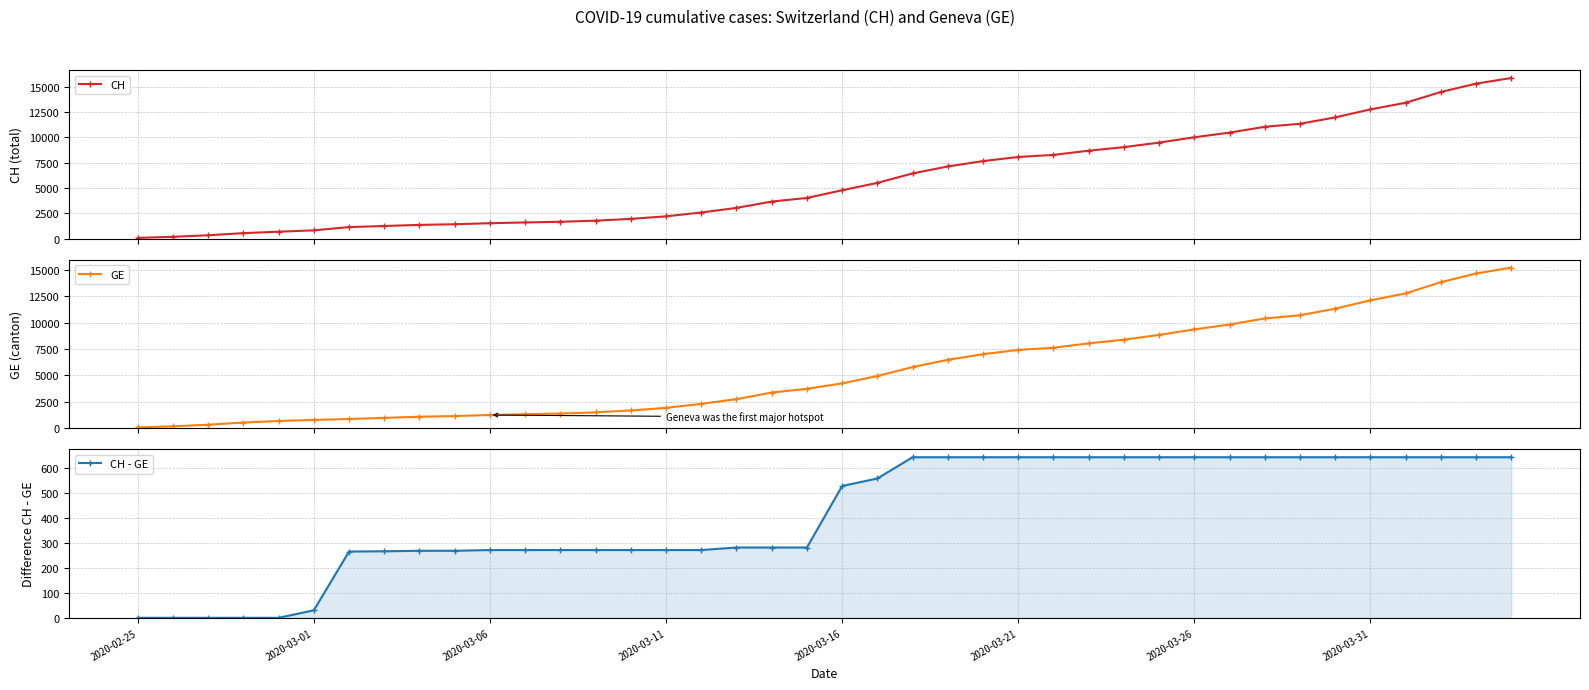

What is the minimum value for CH?

73